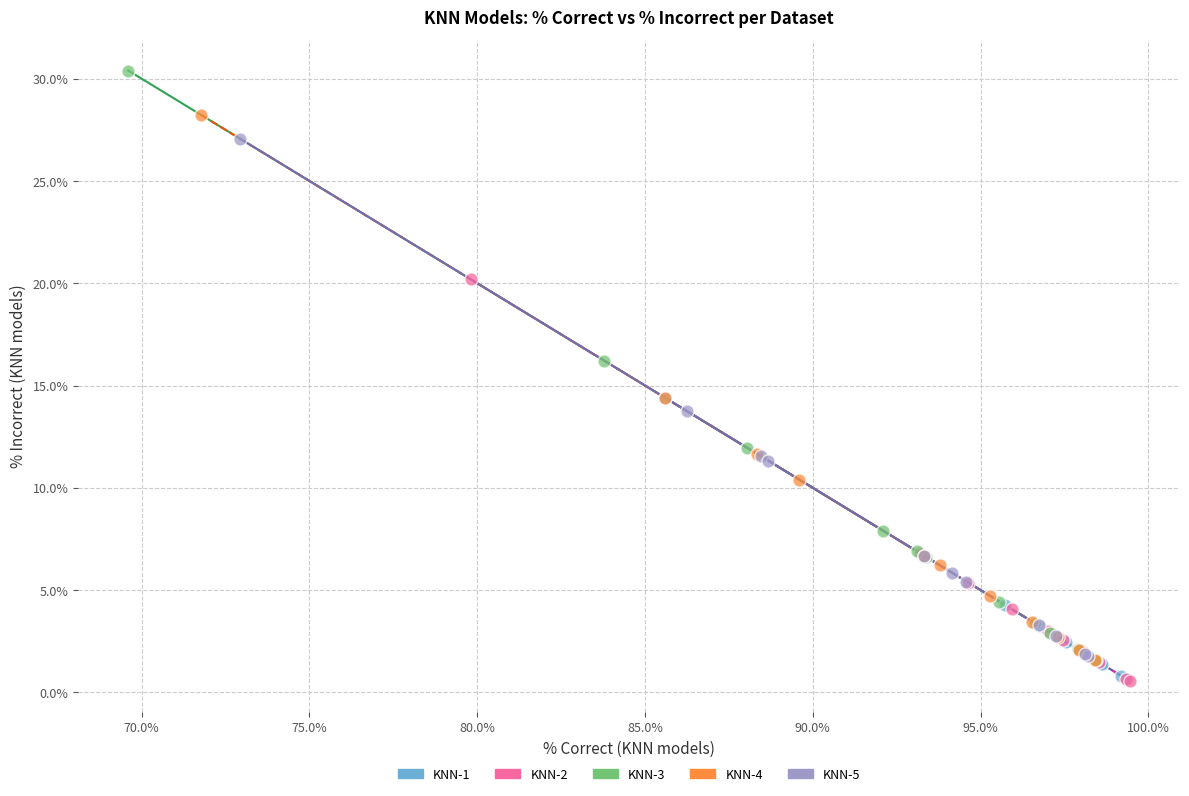

Which series contains the highest Y value?

KNN-3